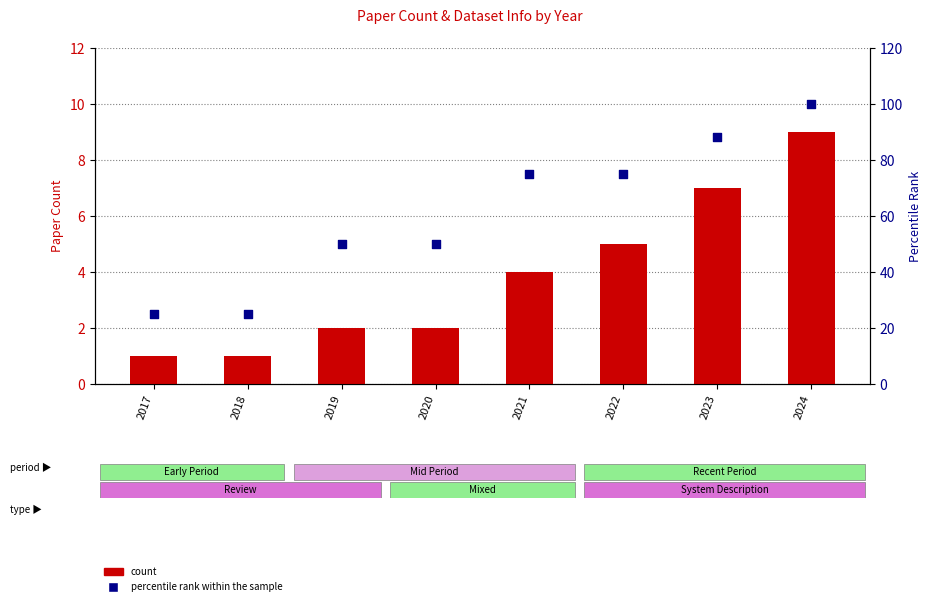

At which category is the sum across all series the highest?

2024